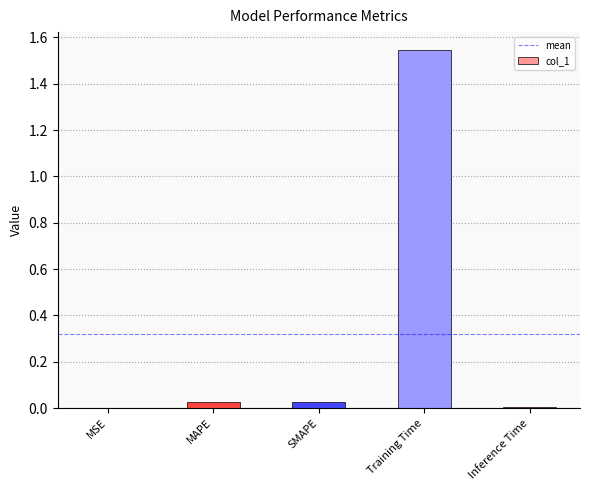

True or false: the data shows 0.0 at MSE.

True